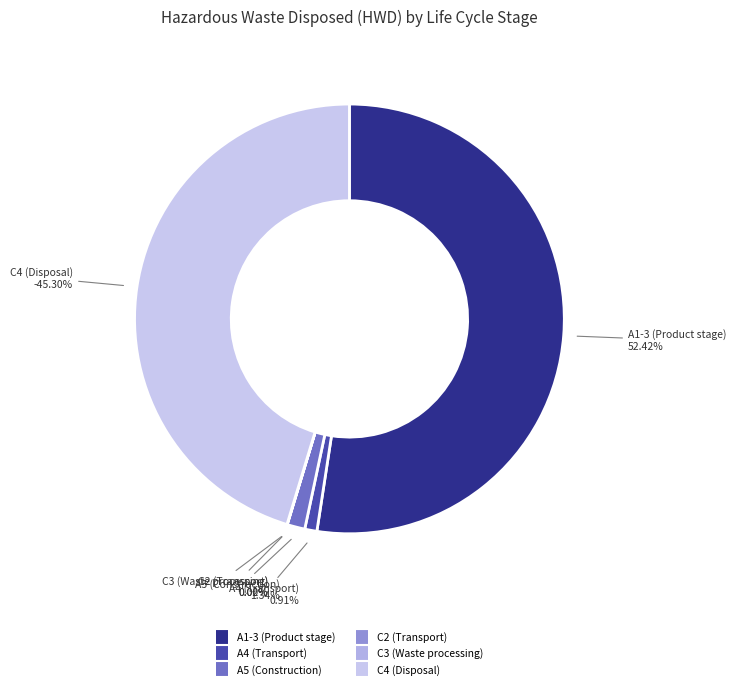

Does A1-3 (Product stage) account for over 50% of the chart?

Yes